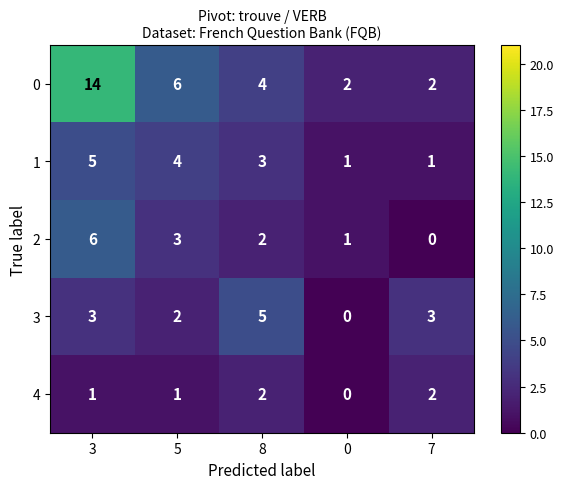

Which category has the highest value across all series?

3